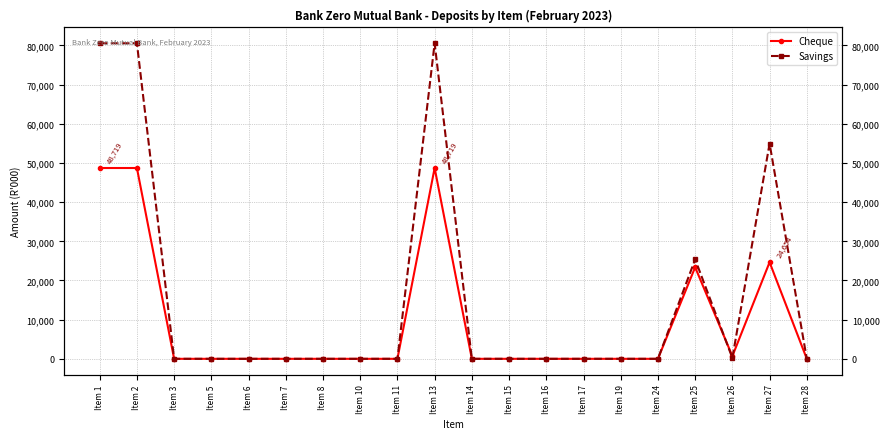

At which label does Savings reach its peak?

Item 13